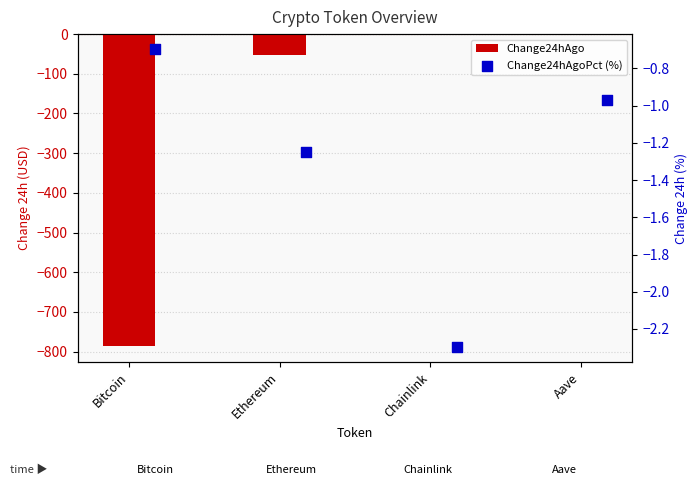

Which series contains the lowest Y value?

Change24hAgo